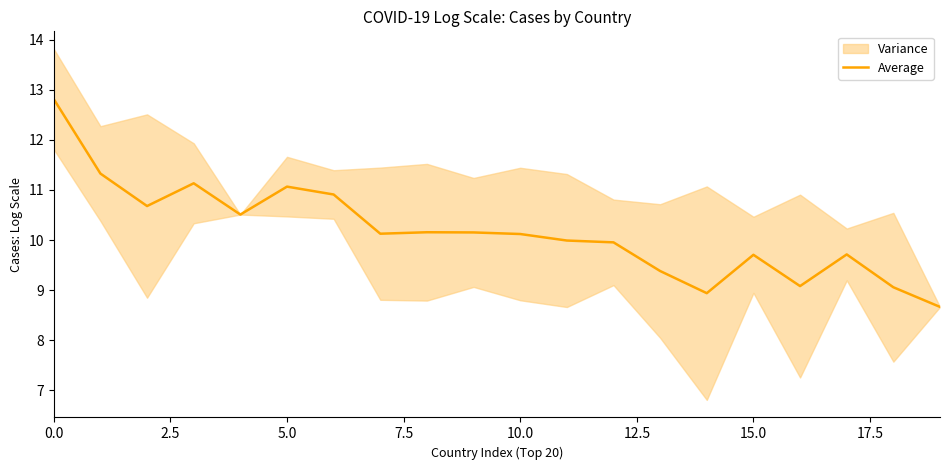

What is the maximum value for Average?

12.8